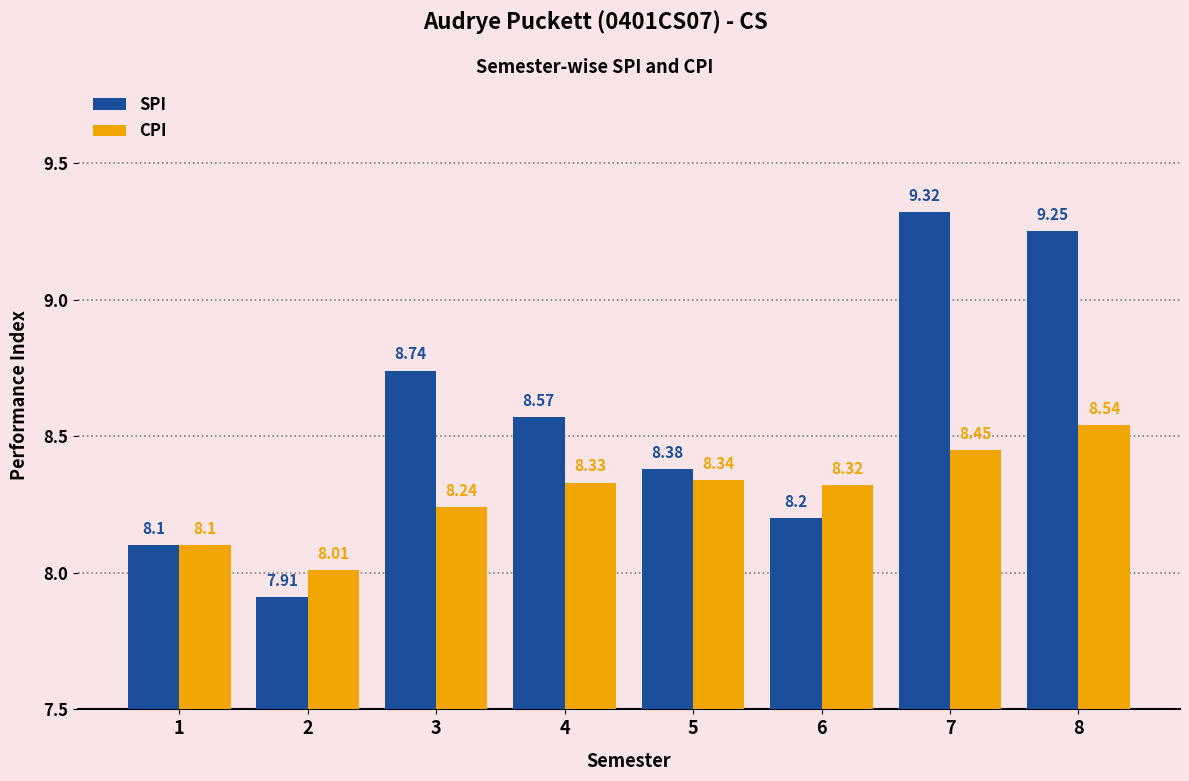

Which category has the highest value across all series?

7